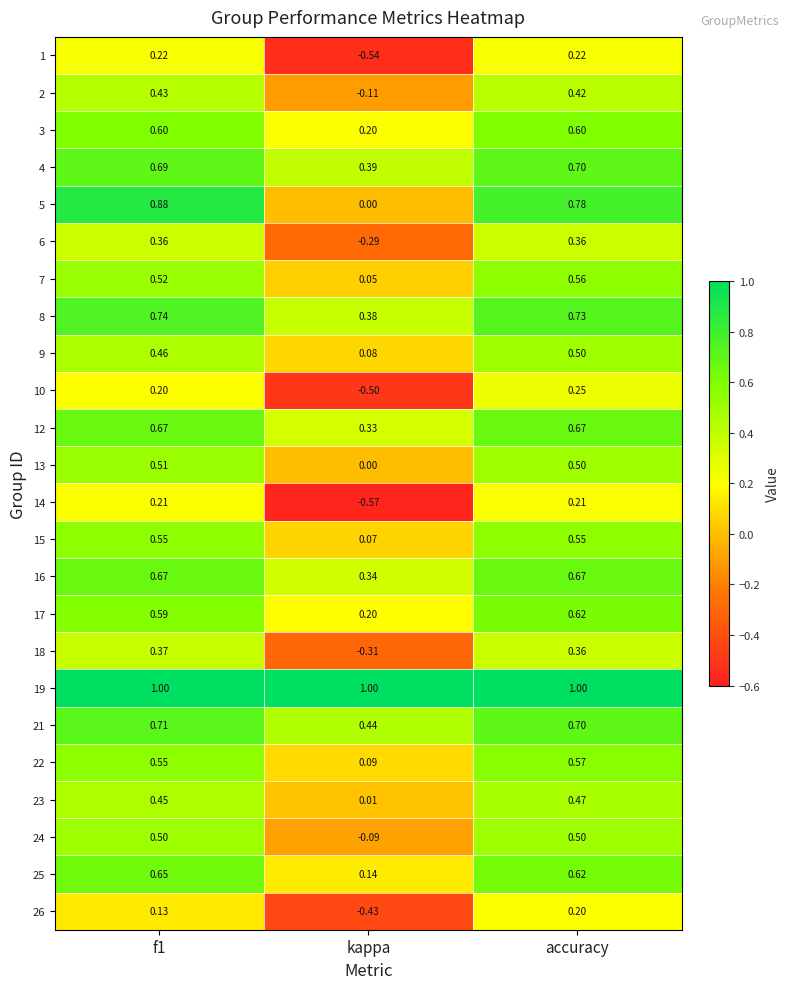

At which category is the sum across all series the highest?

accuracy